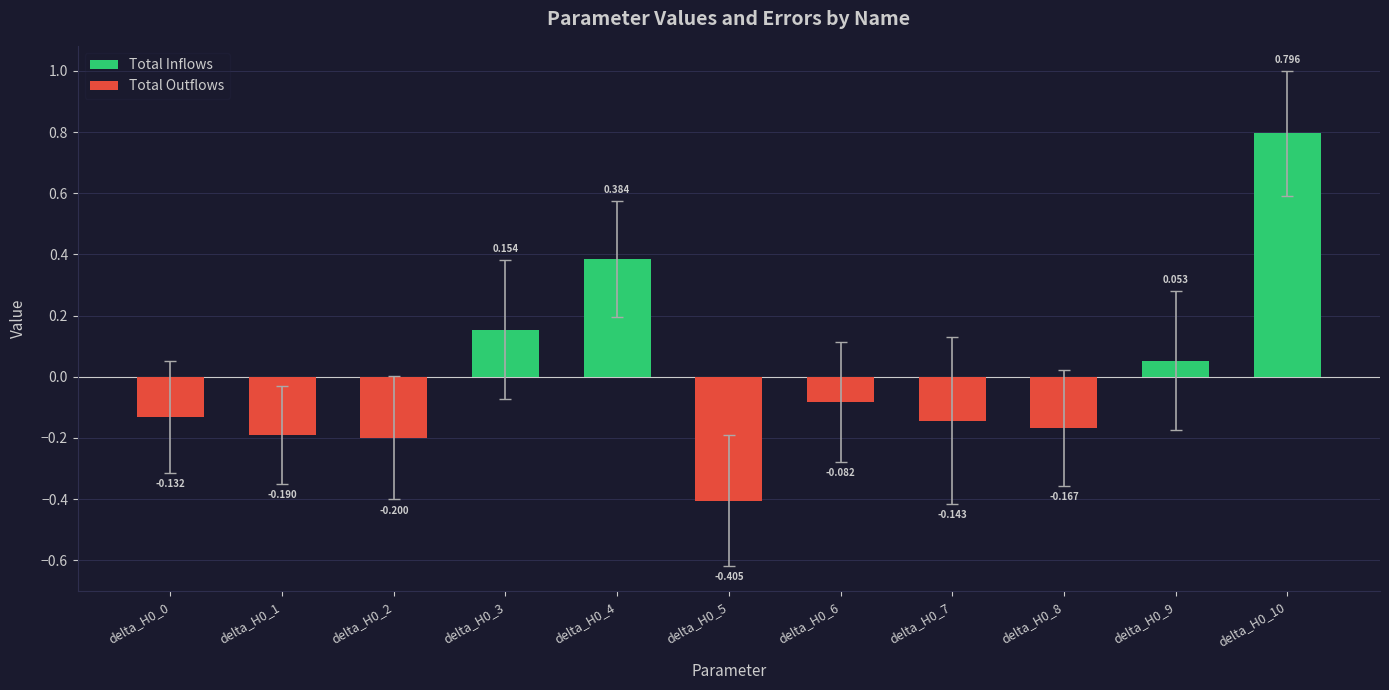

The Total Inflows series shows 0.0 at delta_H0_2. True or false?

True